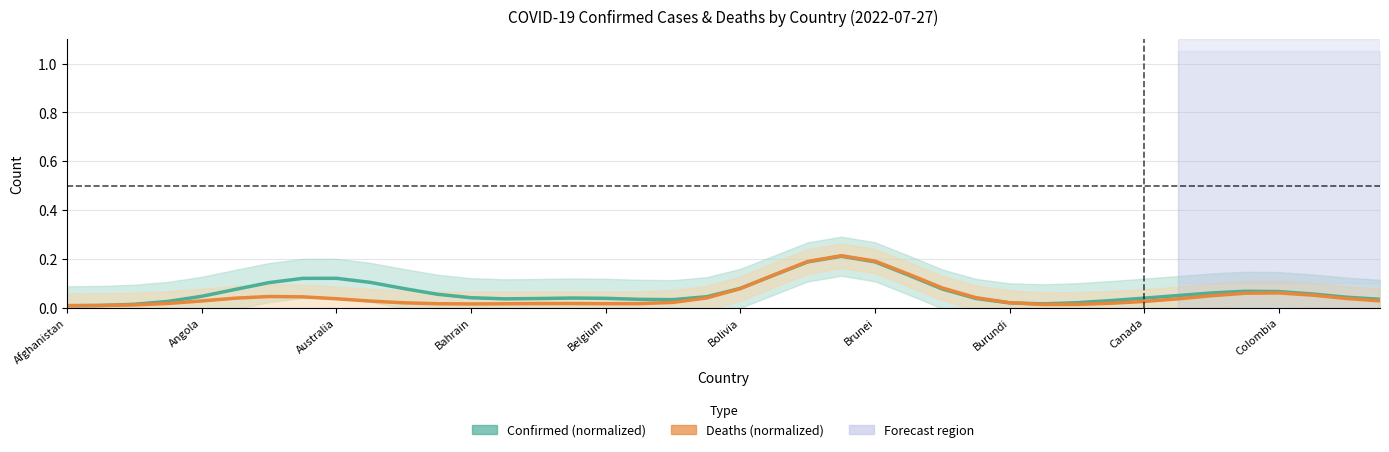

What is the average value of the Confirmed trend series?

0.1